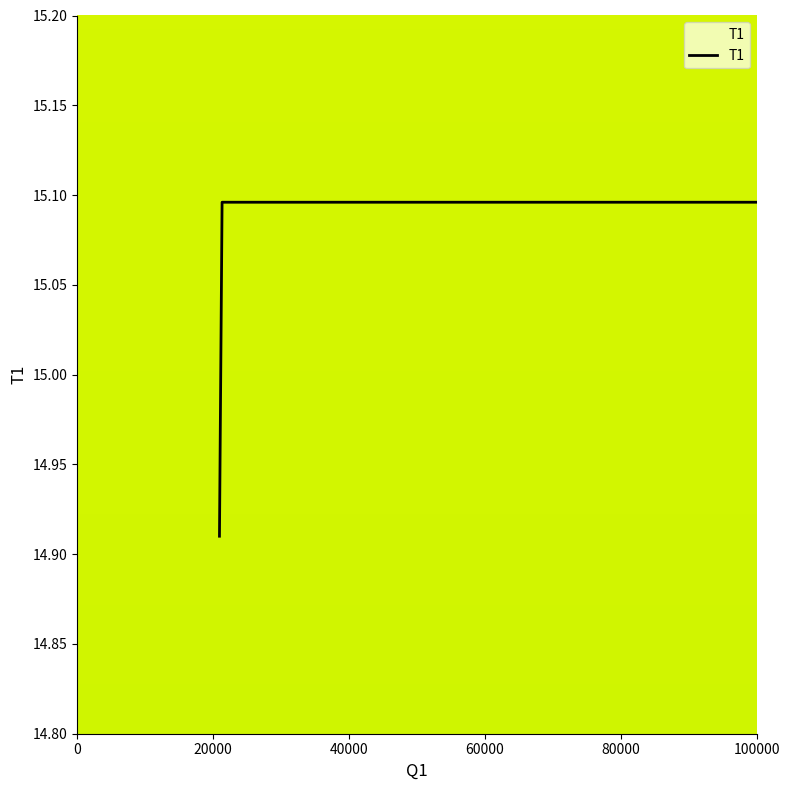

What is the minimum value shown in the chart?

14.9